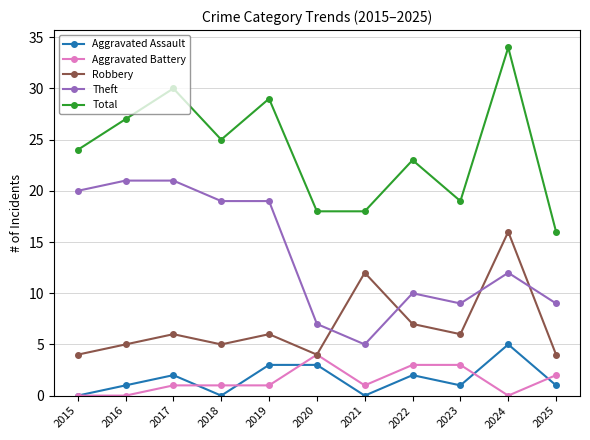

At 2023, list the series in order from smallest to largest.

Aggravated Assault, Aggravated Battery, Robbery, Theft, Total